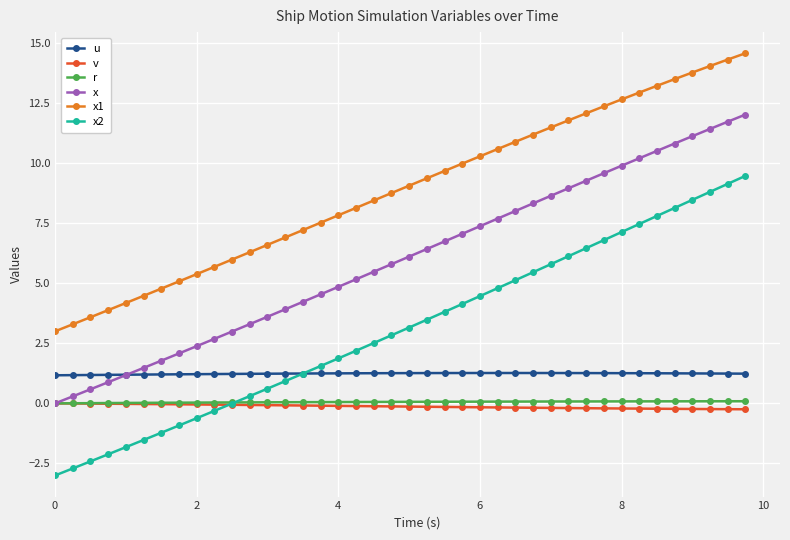

How many lines are shown in the chart?

6